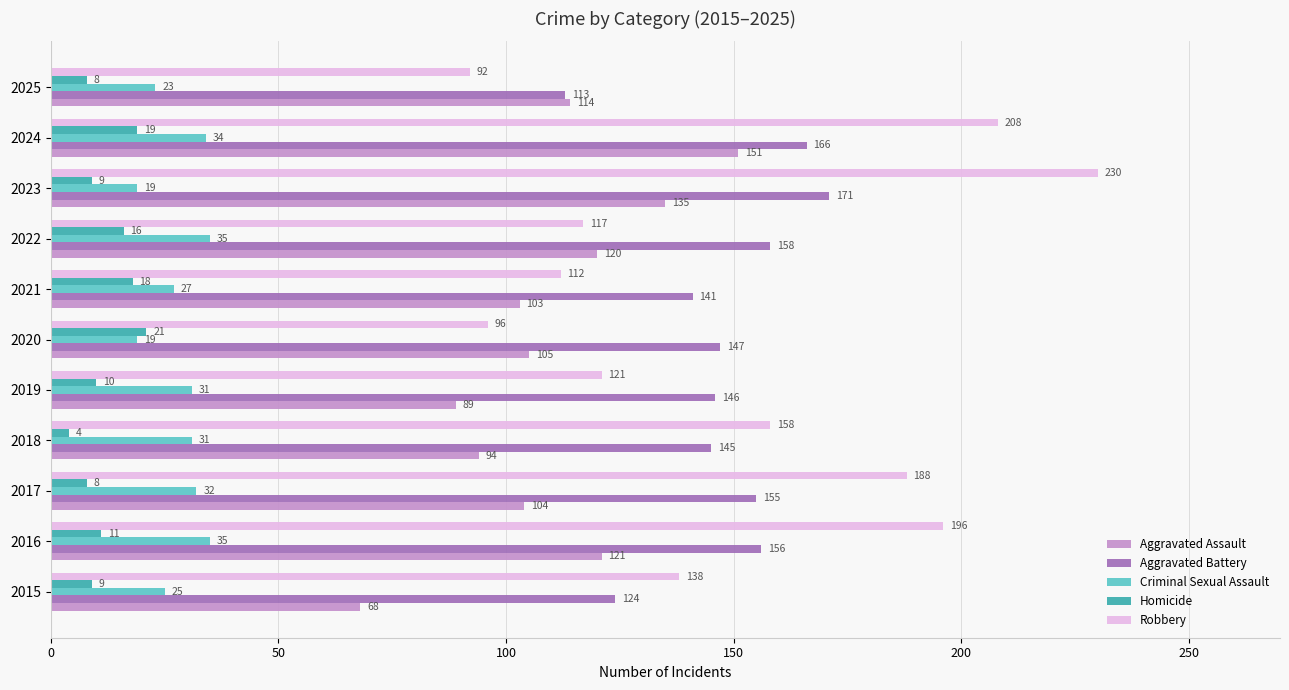

Read the Robbery value at 2017, to the nearest 10.

190